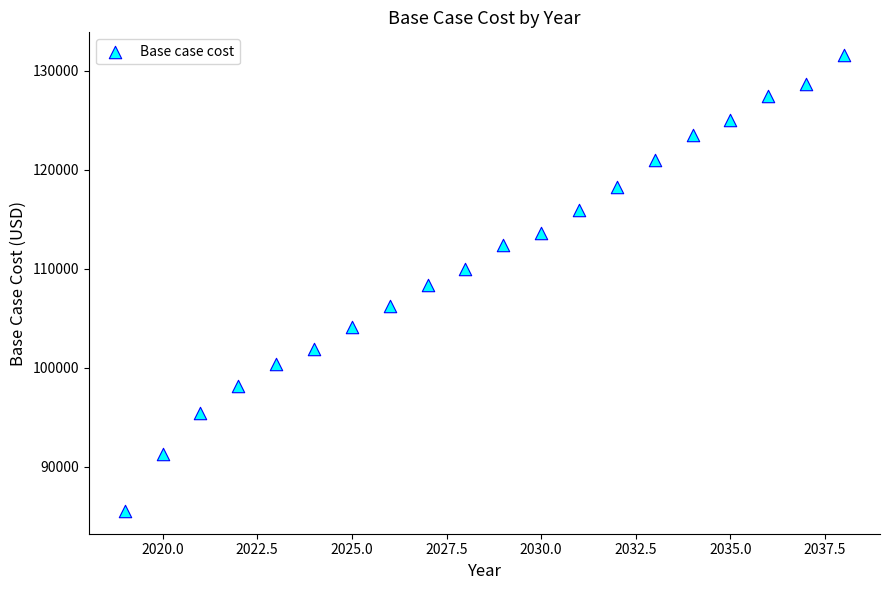

What is the range of Y values (max minus min)?

46063.3